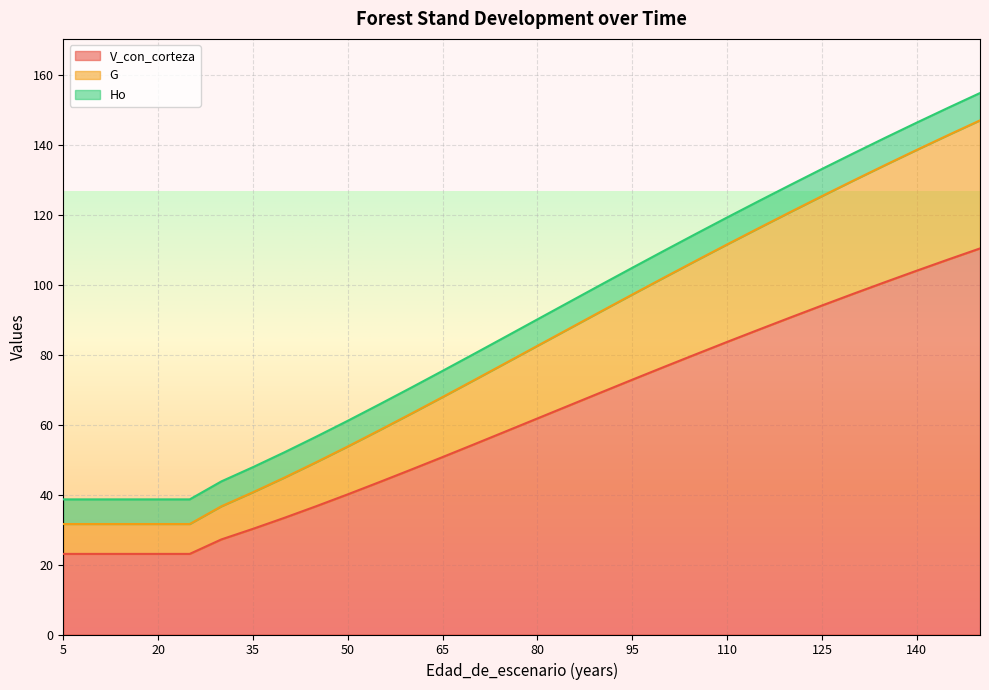

The G series shows 41.7 at 80. True or false?

False